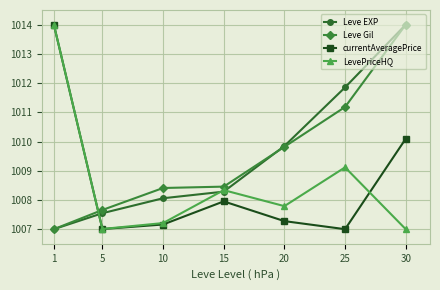

Is this an area chart (filled region under the line)?

No